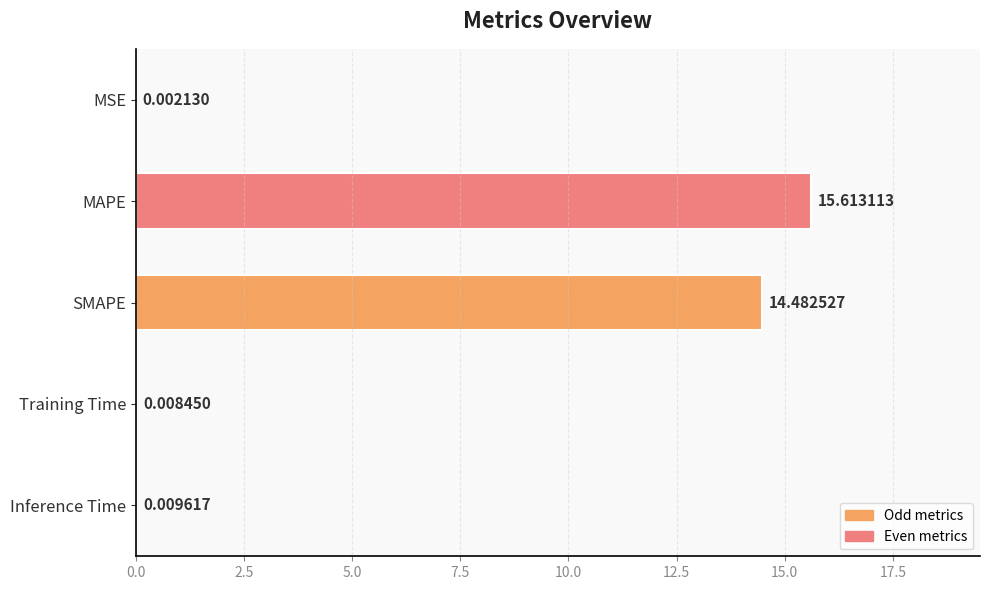

Where is the data nearest to the value 7?

Inference Time